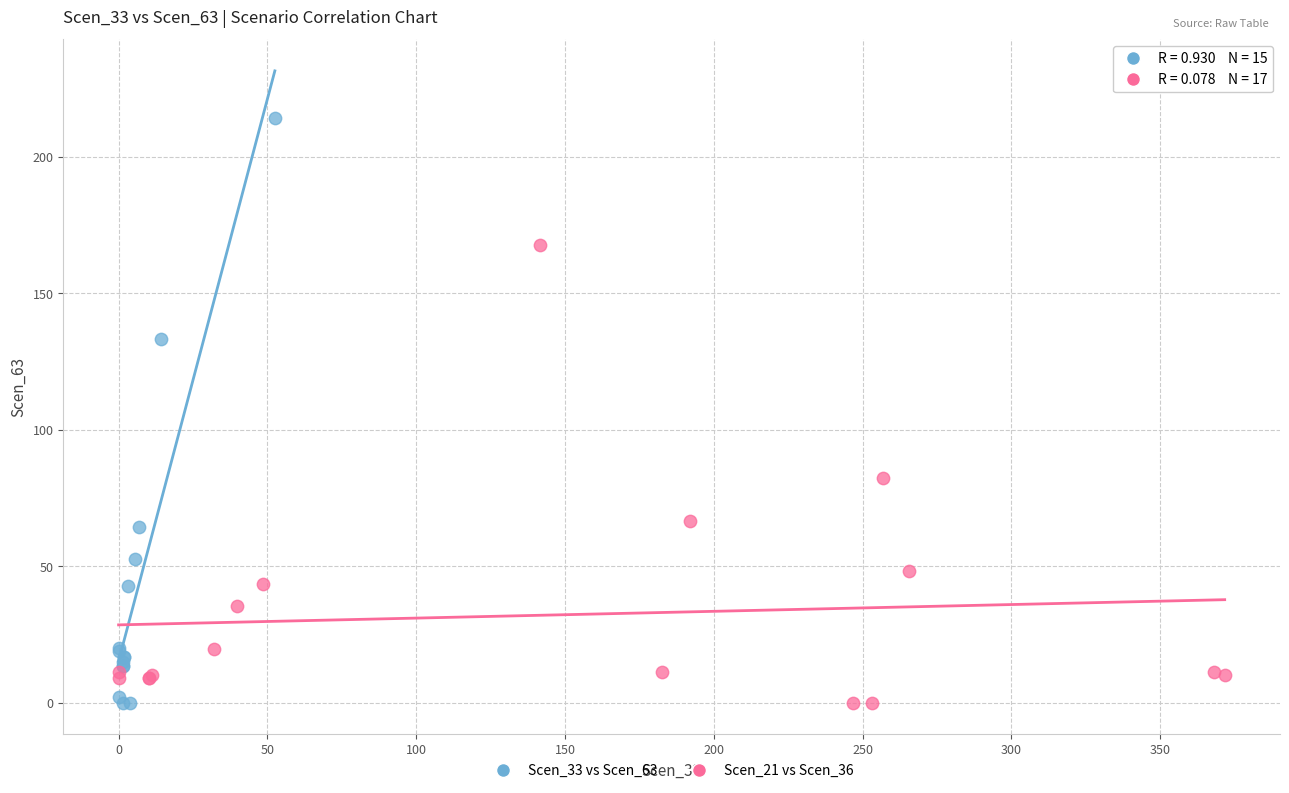

What are all the series names shown in the legend?

Scen_33 vs Scen_63, Scen_21 vs Scen_36